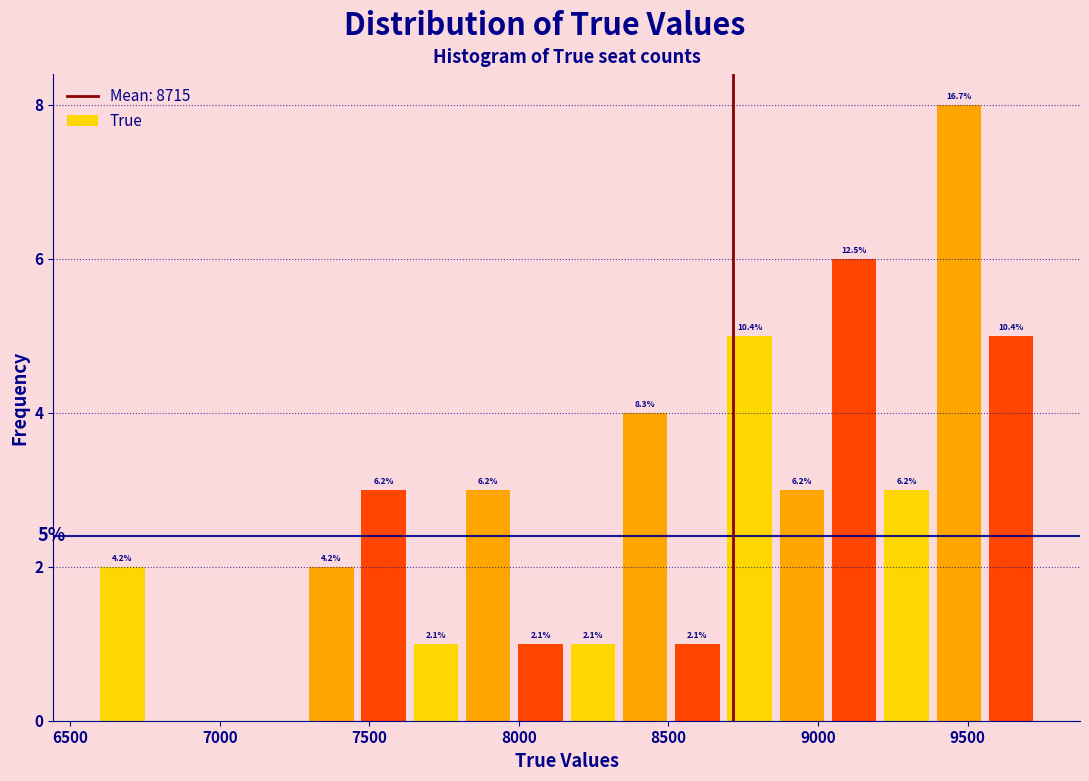

Around what value on the x-axis is the tallest bar? Give the approximate position of its centre, as read against the axis.

9450